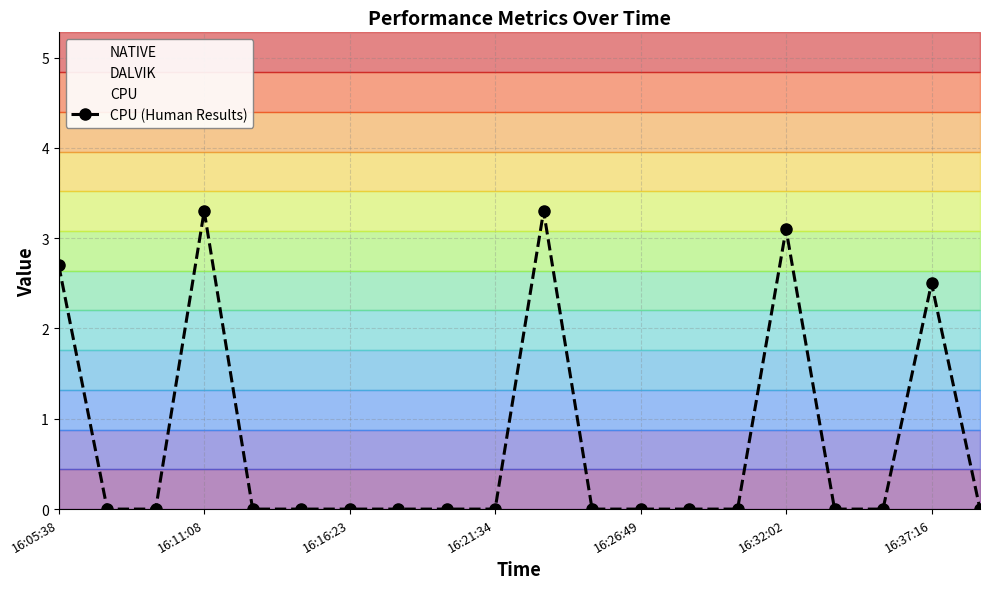

True or false: CPU (Human Results) has more than 2 points higher than both neighbors.

True